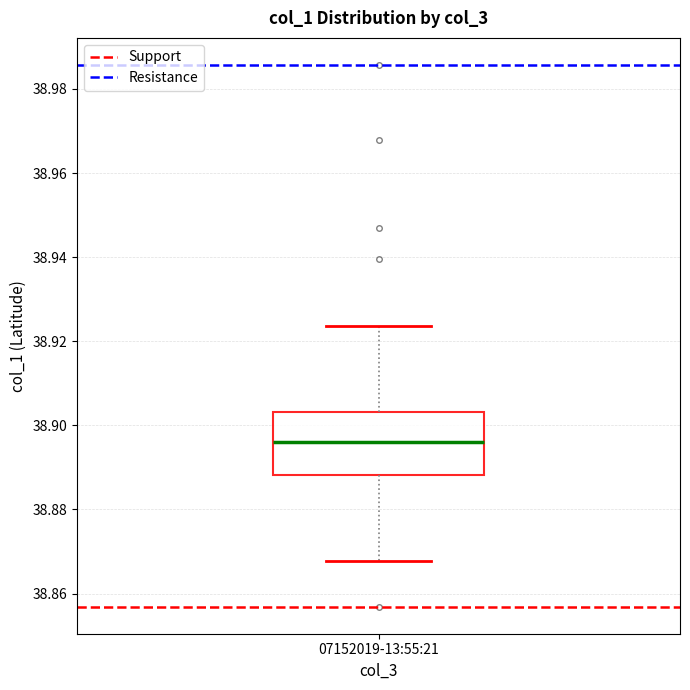

Transcribe this box plot: give where the median line is, the range the box spans, and where the two whiskers end, as read against the y-axis. The values are not printed on the chart, so give them approximately, as read against the axis.

median 38.896, box 38.888 to 38.904, whiskers 38.868 to 38.924